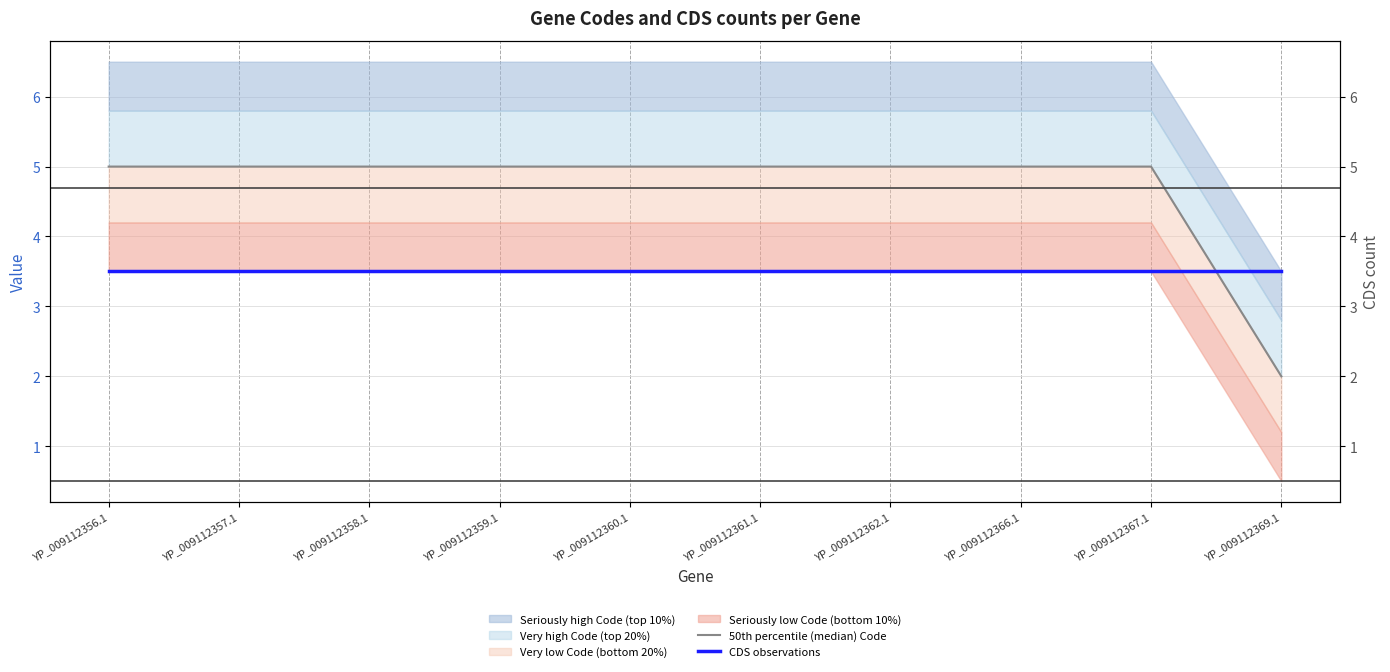

Between which two adjacent categories do 50th percentile (median) Code and CDS observations first intersect?

YP_009112367.1 and YP_009112369.1